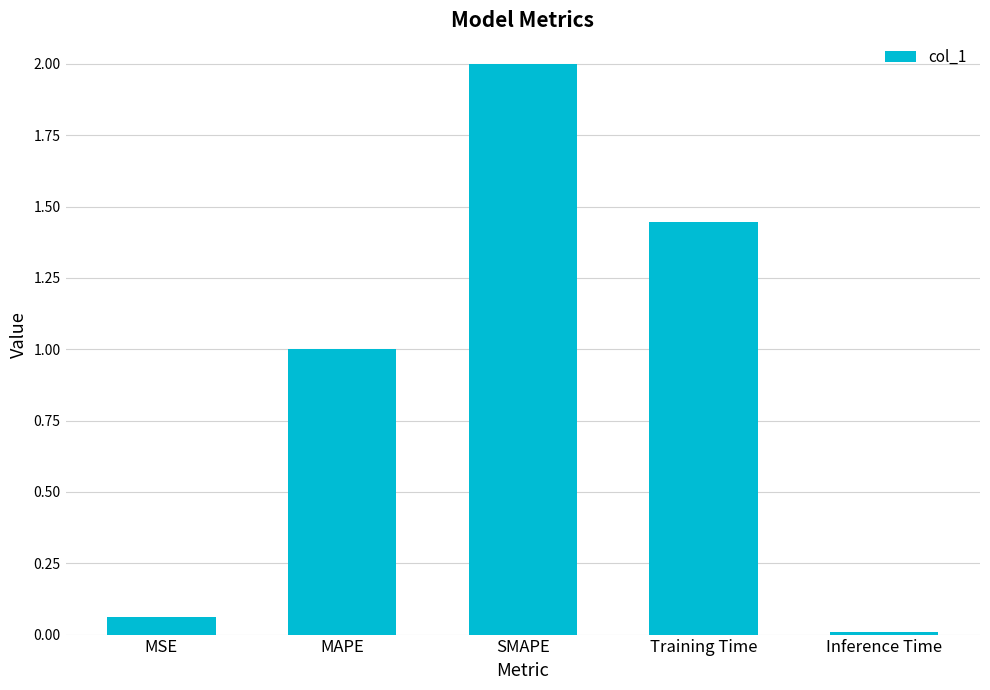

At which label is the value closest to 1?

MAPE